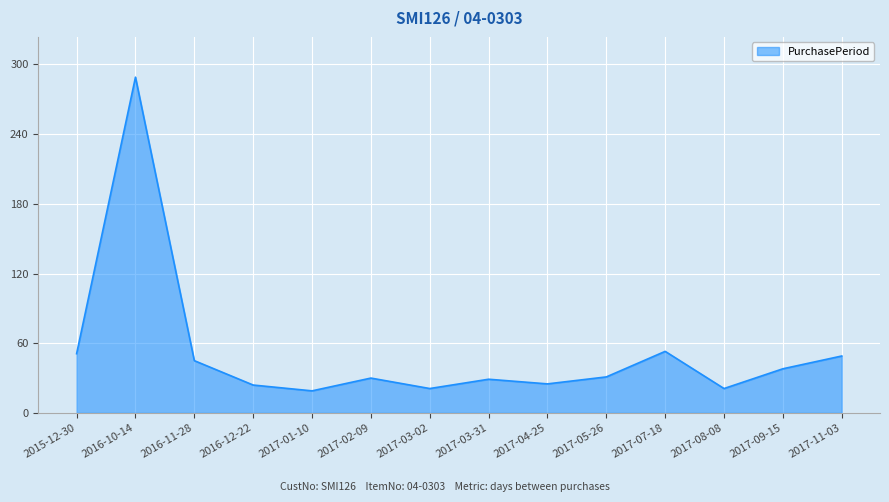

Approximately how many times larger is the value at 2017-03-31 compared to 2017-01-10?

1.5